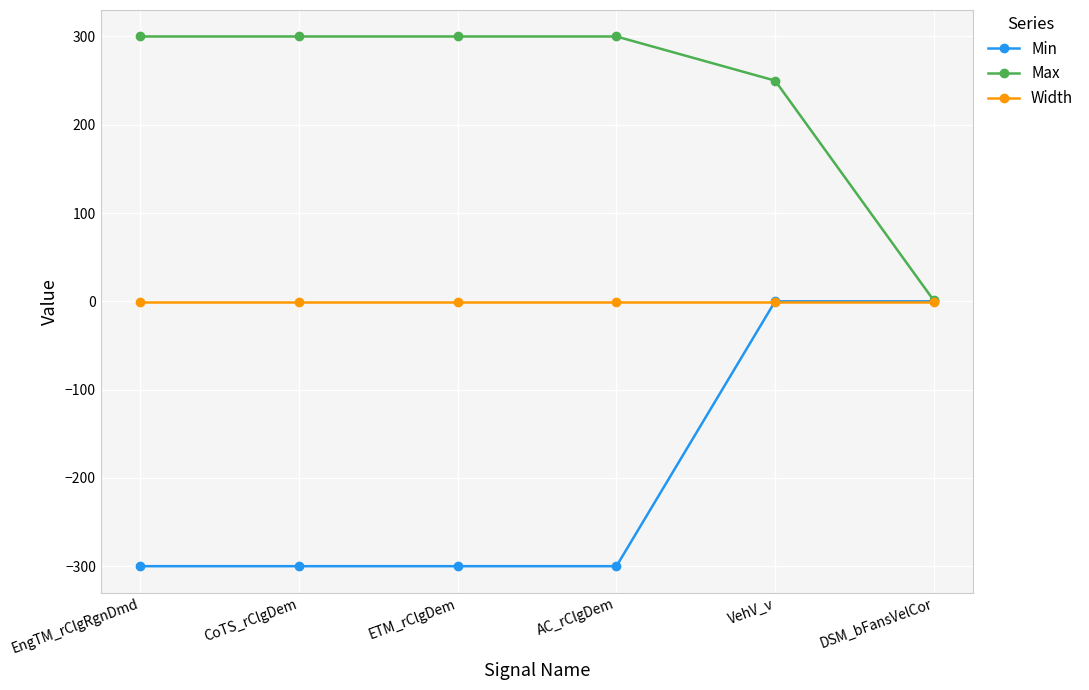

Reading left to right, list all the values displayed in this chart.

Min: EngTM_rClgRgnDmd=-300	CoTS_rClgDem=-300	ETM_rClgDem=-300	AC_rClgDem=-300	VehV_v=0	DSM_bFansVelCor=0
Max: EngTM_rClgRgnDmd=300	CoTS_rClgDem=300	ETM_rClgDem=300	AC_rClgDem=300	VehV_v=250	DSM_bFansVelCor=1
Width: EngTM_rClgRgnDmd=-1	CoTS_rClgDem=-1	ETM_rClgDem=-1	AC_rClgDem=-1	VehV_v=-1	DSM_bFansVelCor=-1